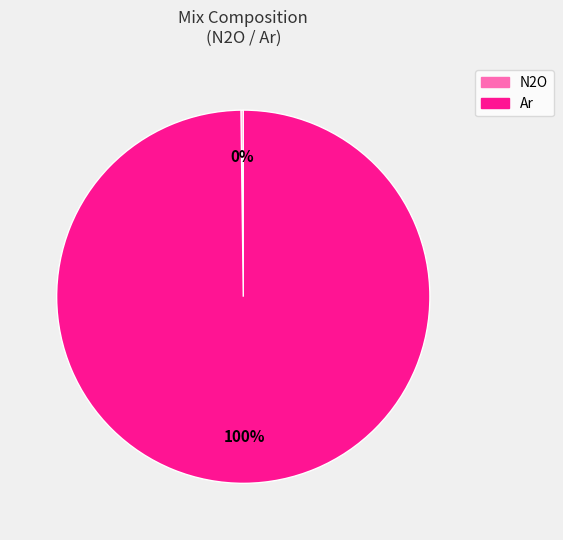

Does Ar represent more than half of the total?

Yes